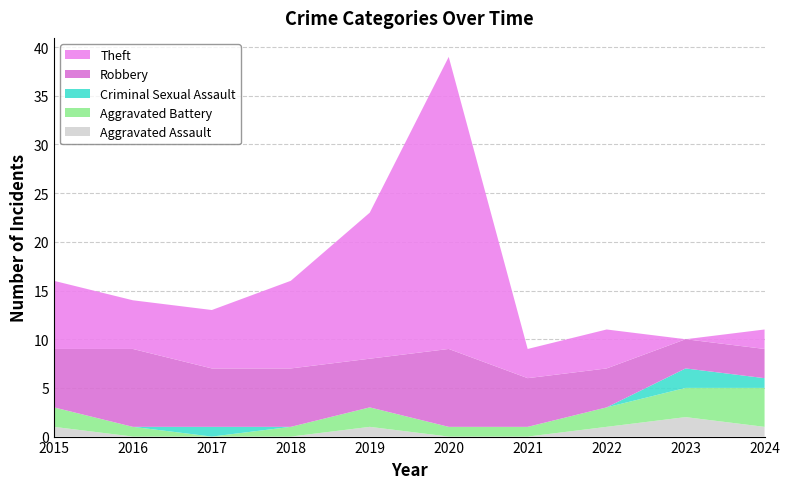

What is the spread (max minus min) of values at 2018?

9